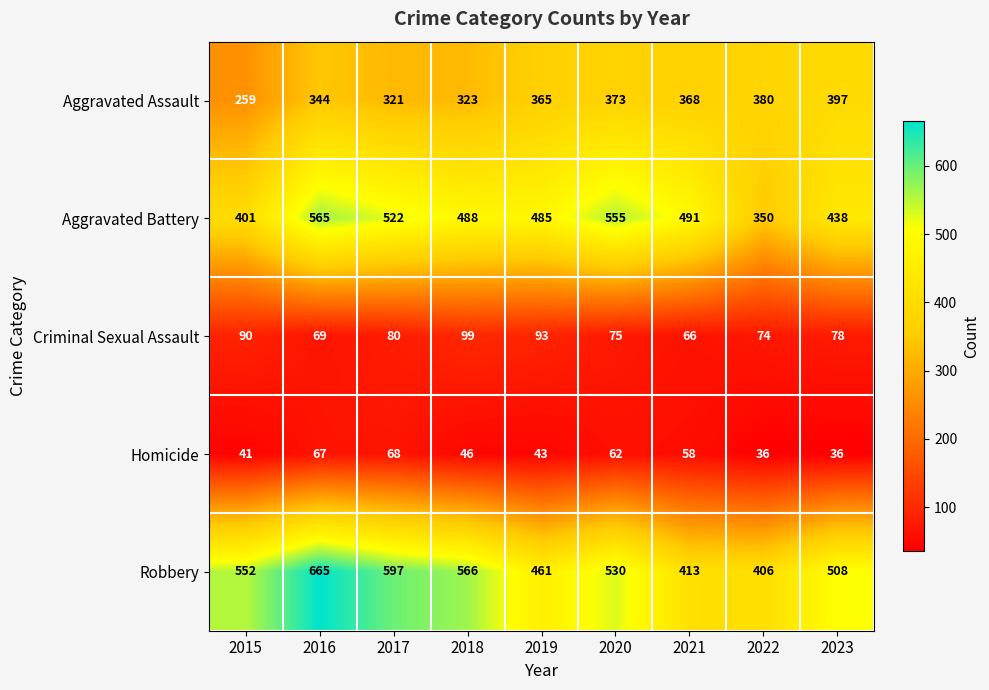

What is the difference between the highest and lowest values at 2022?

370